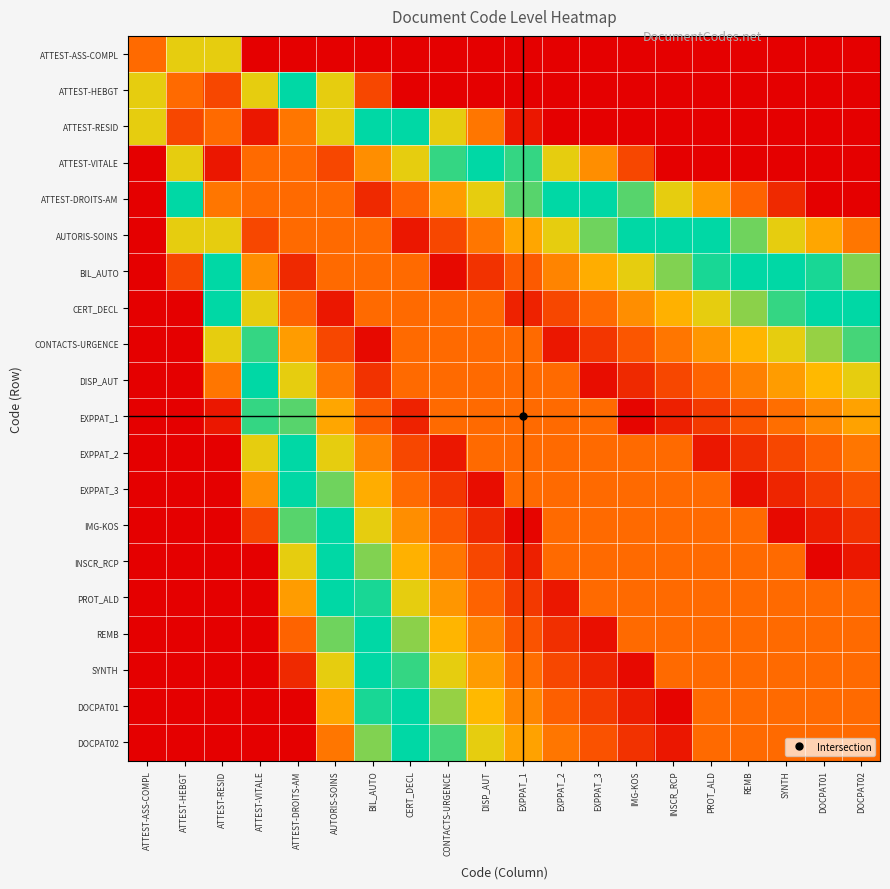

What is the difference between the highest and lowest values at ATTEST-DROITS-AM?

0.9